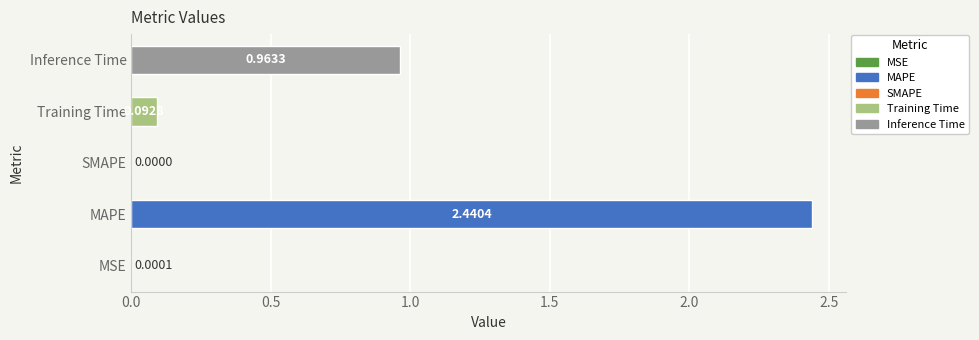

At which category does the chart reach its peak across all series?

MAPE